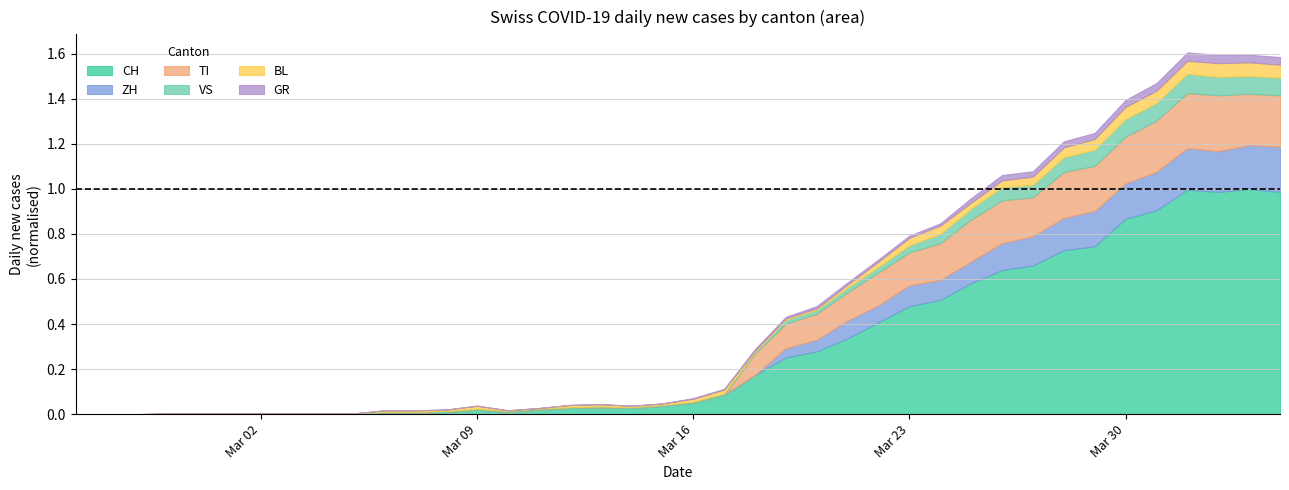

Which series changed the most between 2020-03-05 and 2020-03-22?

CH